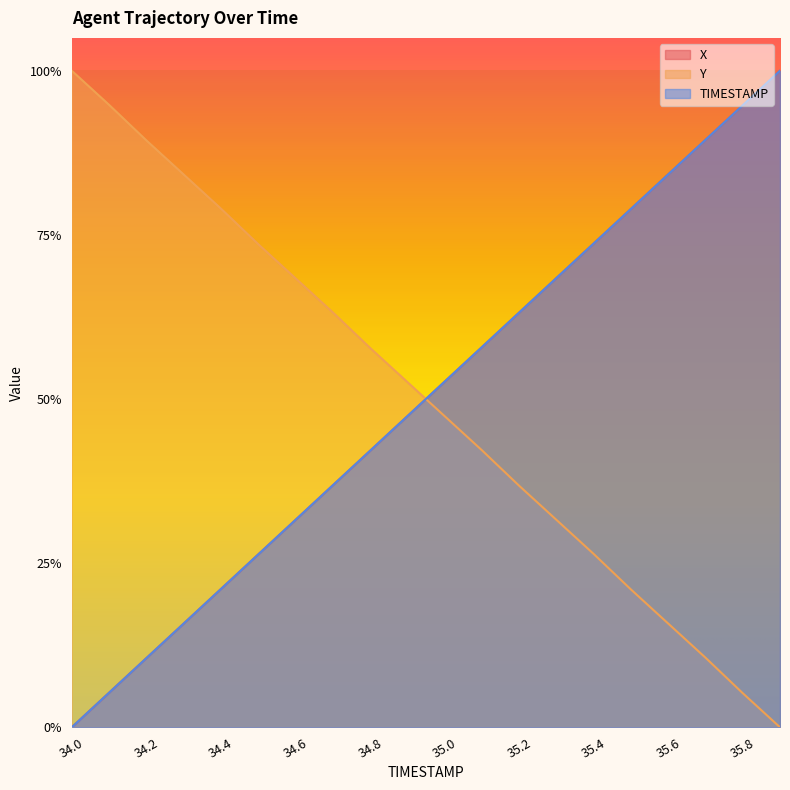

What is the spread (max minus min) of values at 34.8?

0.2